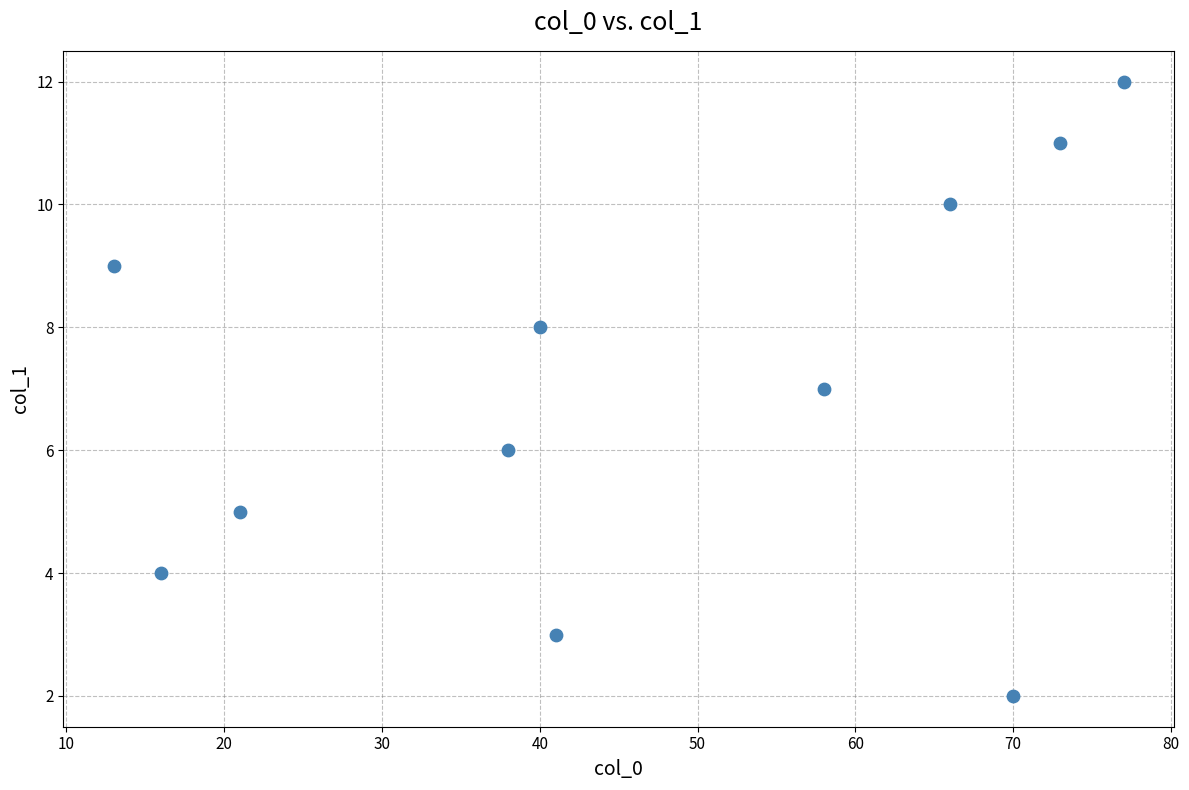

What is the average Y value?

7.0